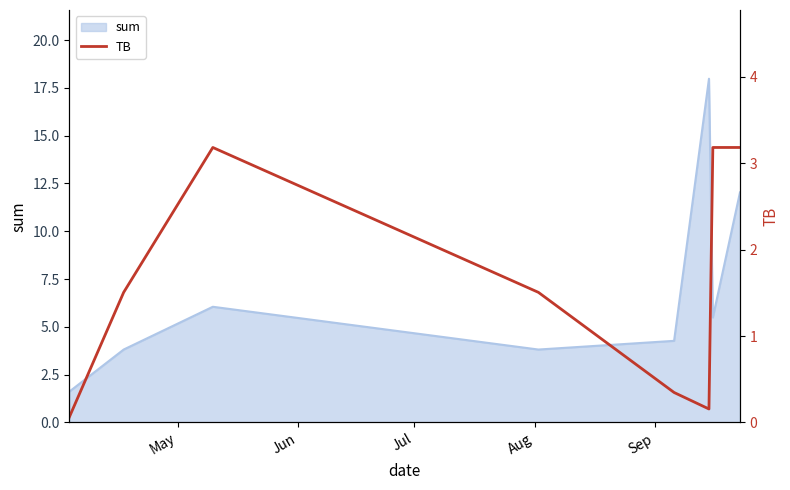

What is the highest value of the sum series?

18.0